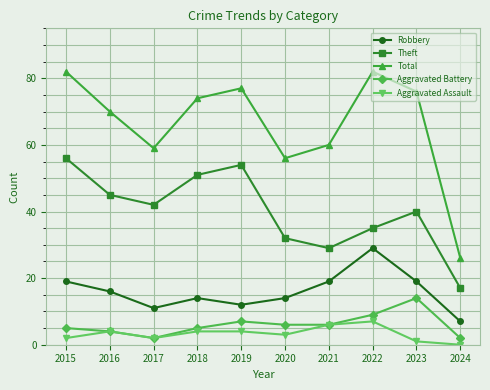

True or false: Aggravated Battery and Total cross at least once.

False